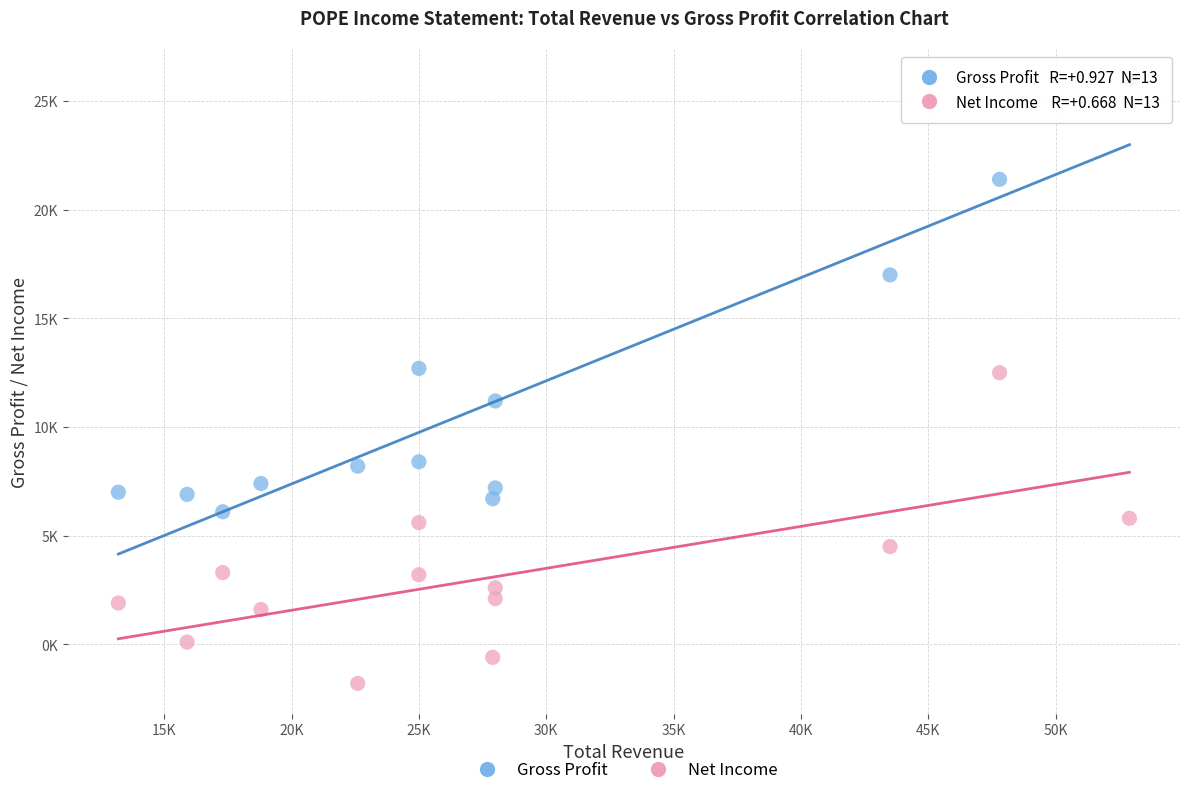

What are all the series names shown in the legend?

Gross Profit, Net Income